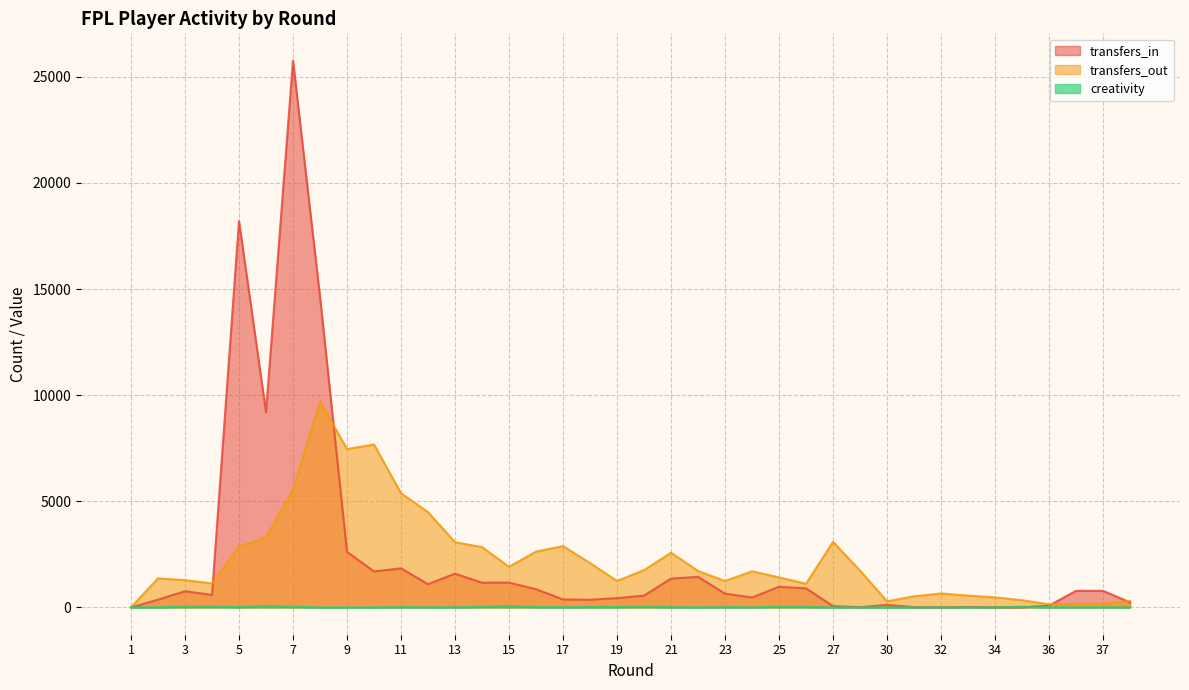

True or false: transfers_out and creativity cross at least once.

True